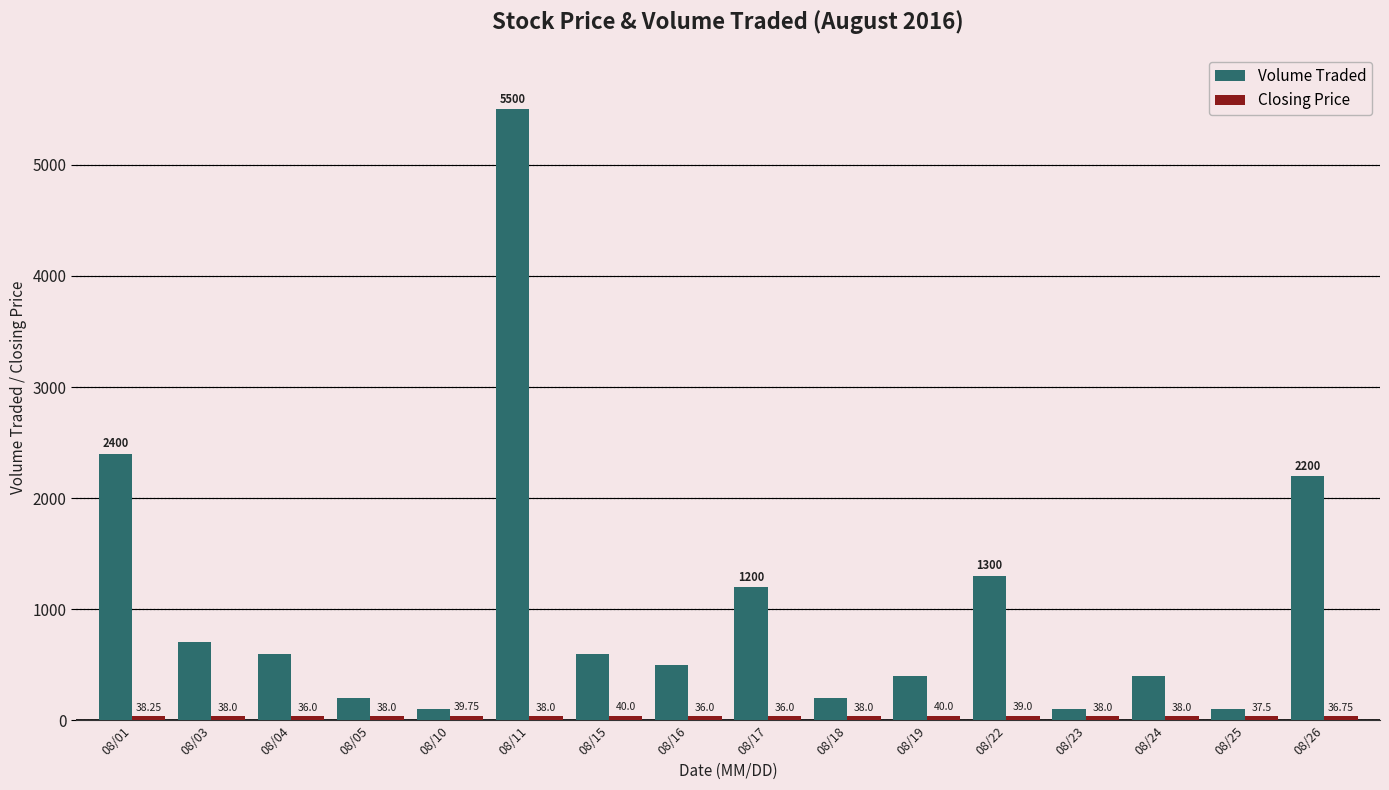

Between 08/24 and 08/25, which series saw the biggest shift?

Volume Traded